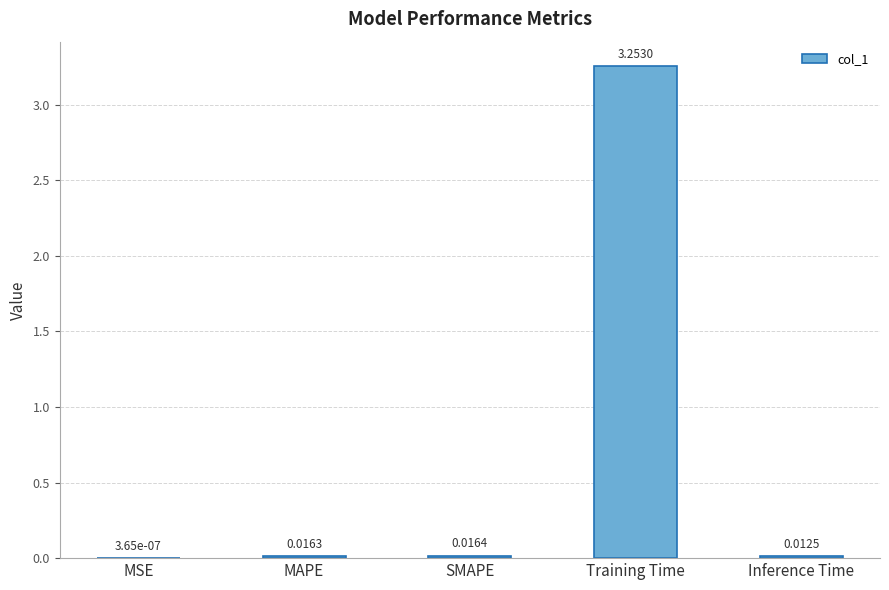

Which category has the highest value across all series?

Training Time